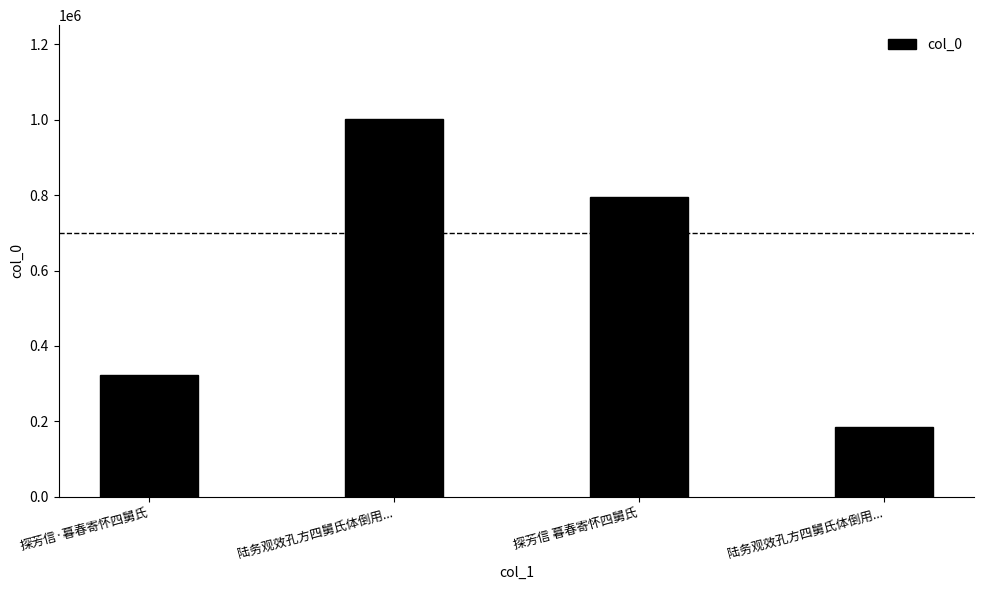

At which category does the chart reach its peak across all series?

陆务观效孔方四舅氏体倒用...